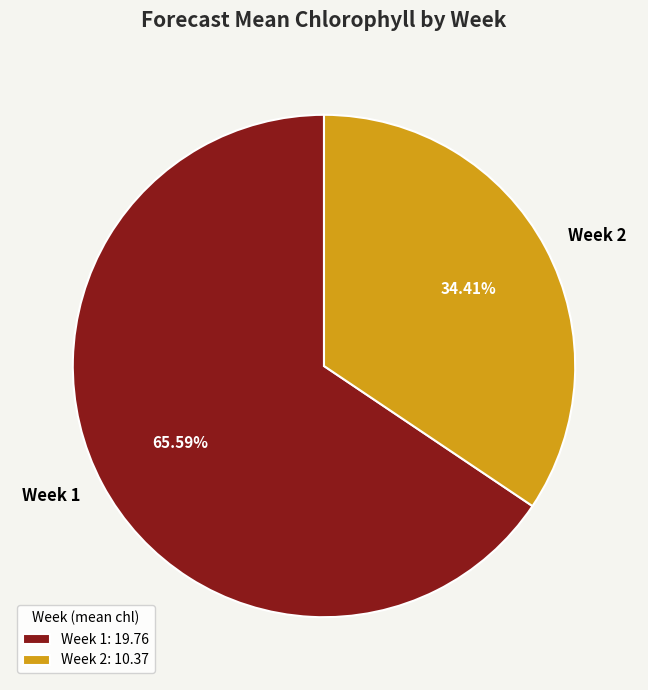

To the nearest percent, what portion does Week 2 represent?

34%